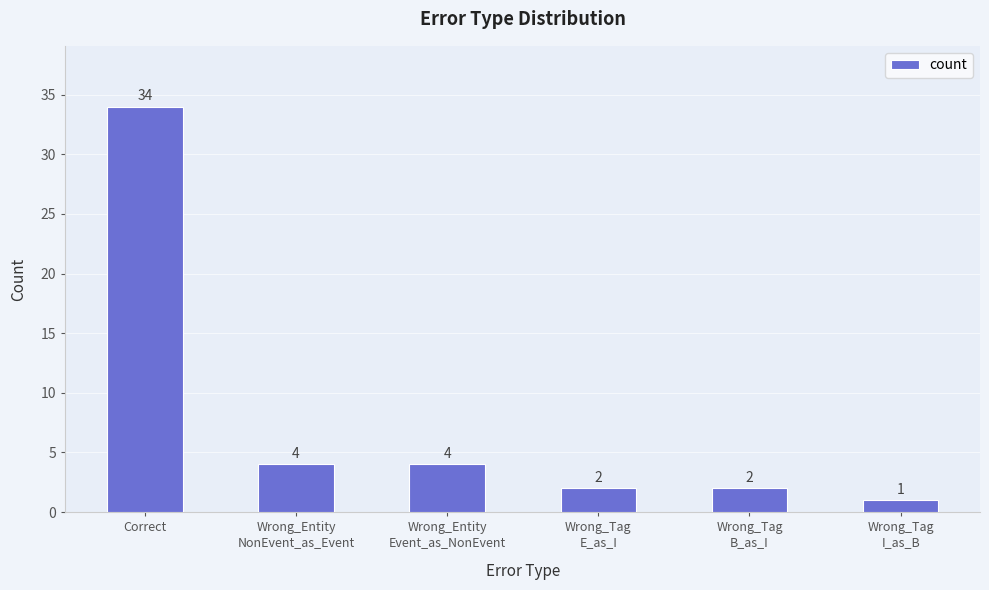

Are the bars grouped side by side (vs. stacked)?

No